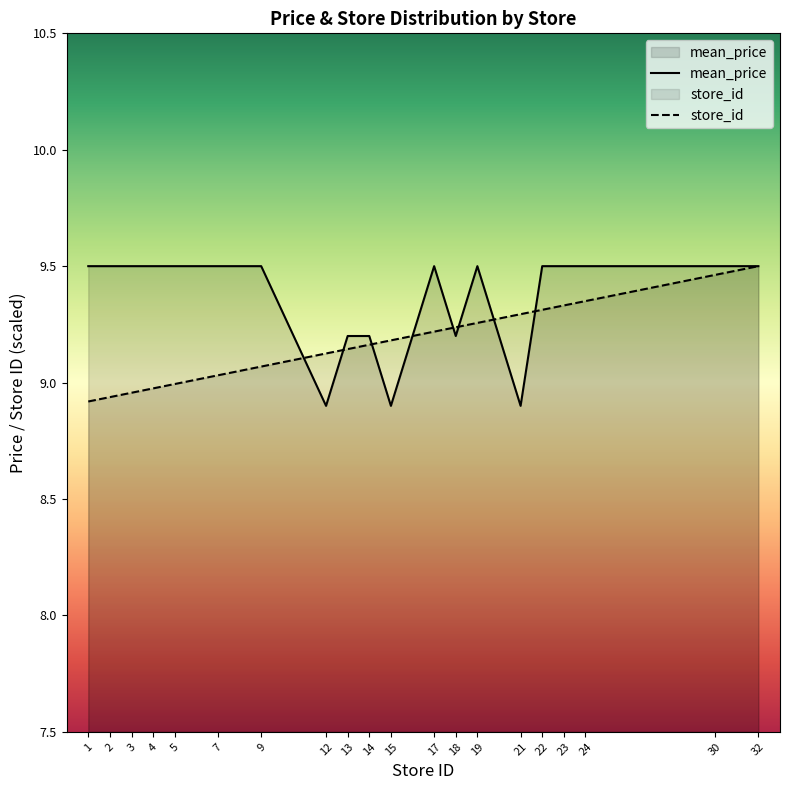

How many interior local valleys does the mean_price series have?

4